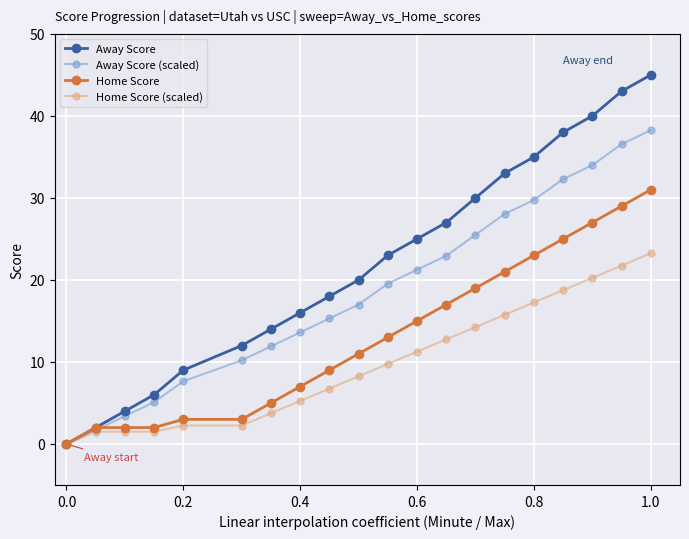

What is the maximum value for Home Score?

31.0